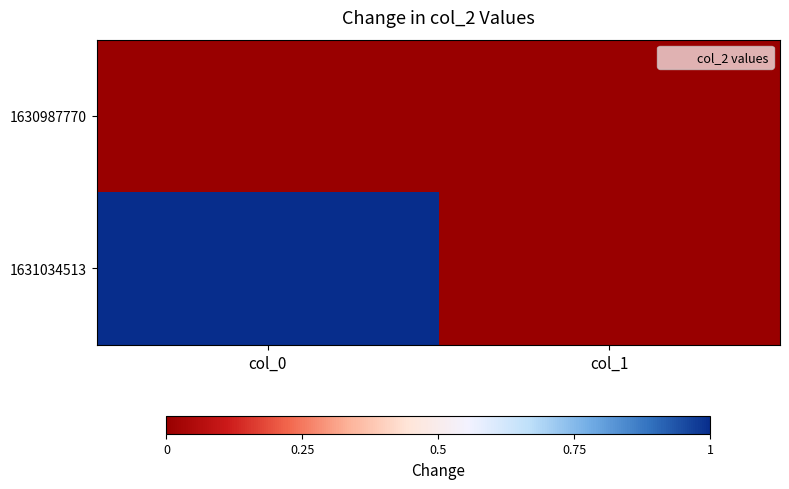

Count the number of categories in the chart.

2